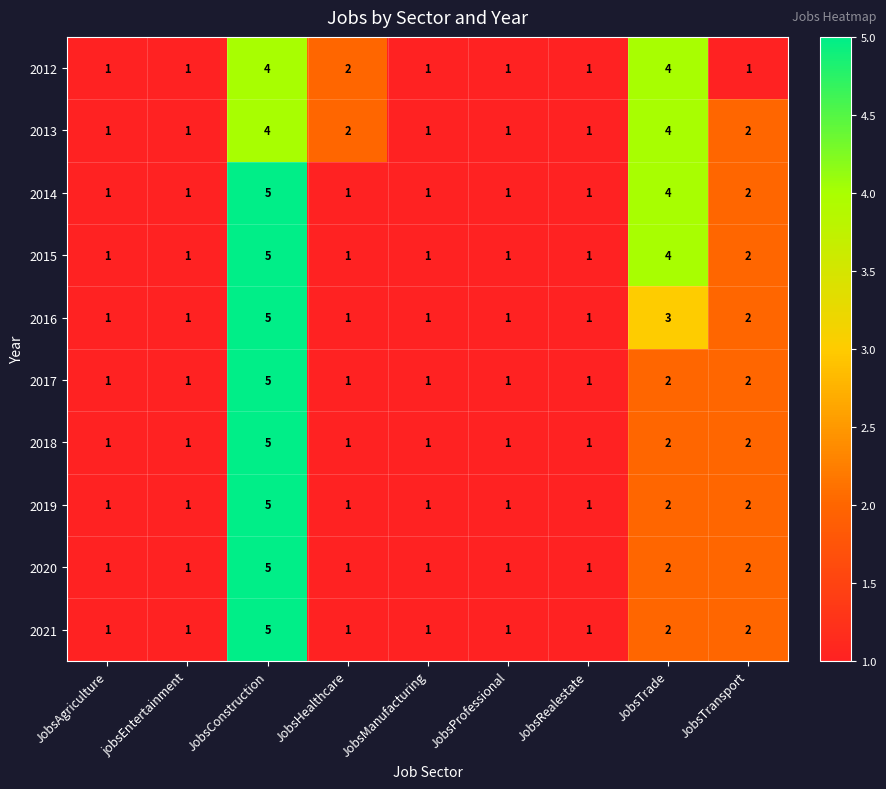

Is it true that 2020 equals 1 at jobsEntertainment?

True